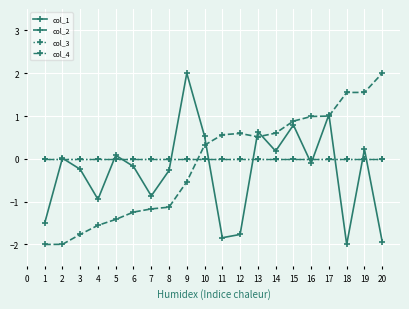

Does the chart have visible grid lines?

Yes